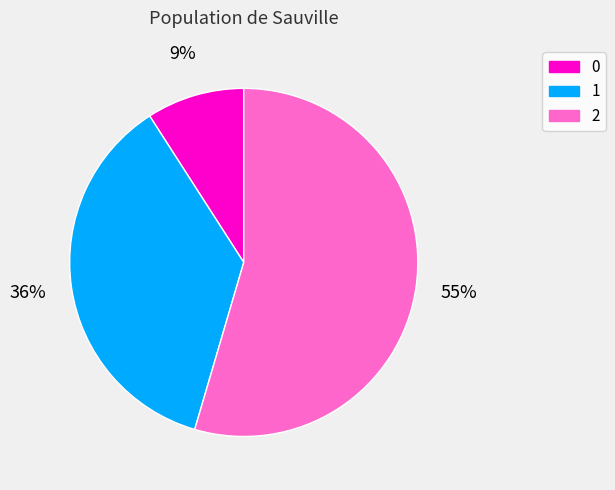

To the nearest percent, what percentage of the pie is 1?

36%